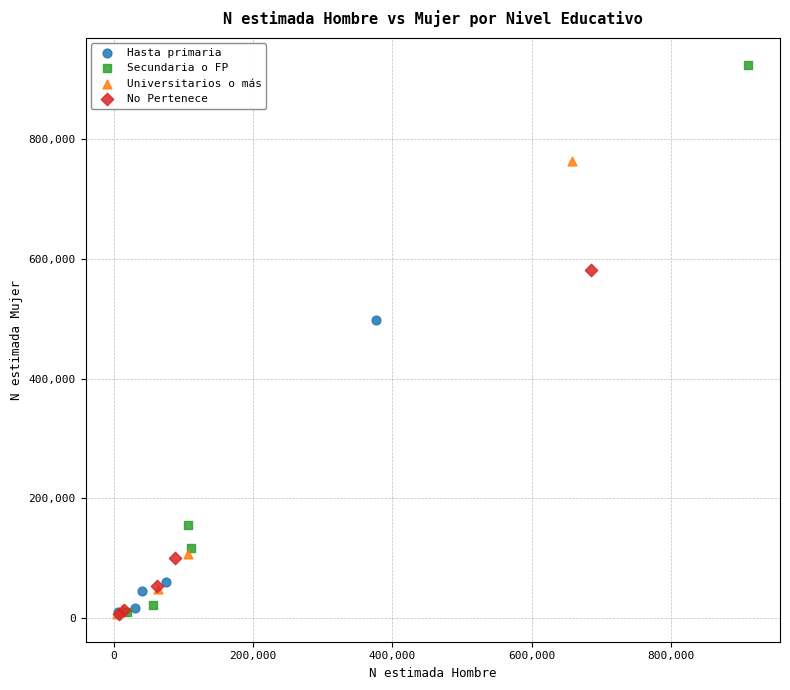

Which series has the largest Y range (max minus min)?

Secundaria o FP